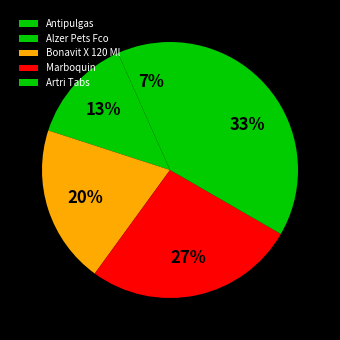

What is the largest slice in the pie chart?

Artri Tabs